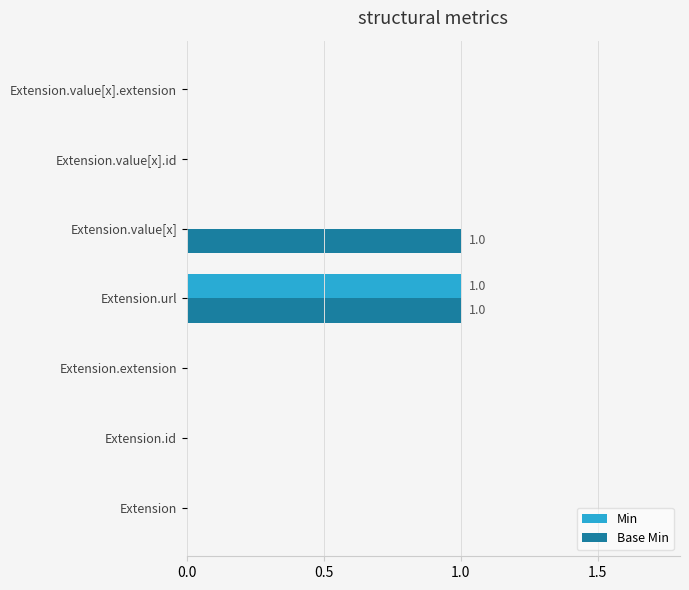

The Base Min series shows 0 at Extension.value[x].extension. True or false?

True